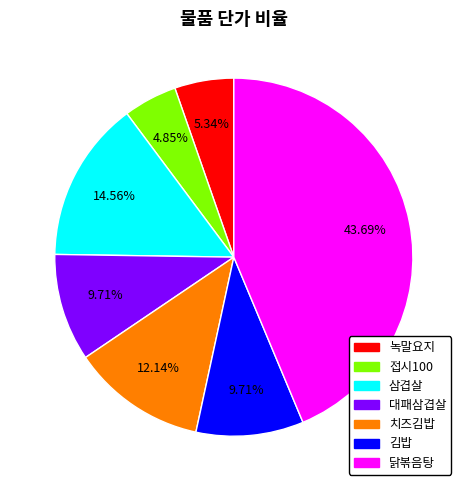

Is there any slice that represents more than half of the pie?

No